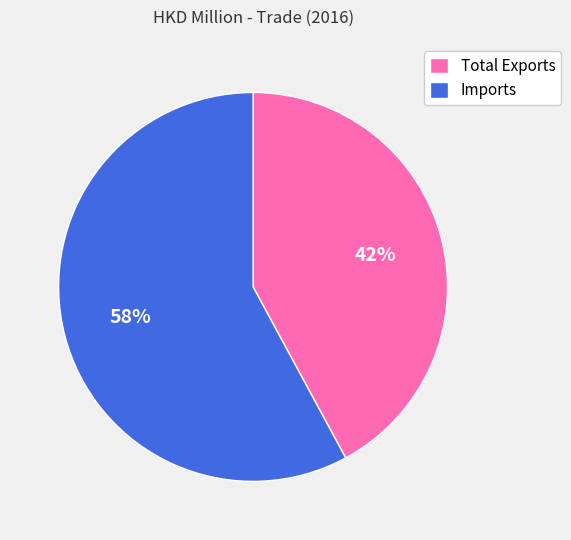

Between Total Exports and Imports, which is larger?

Imports